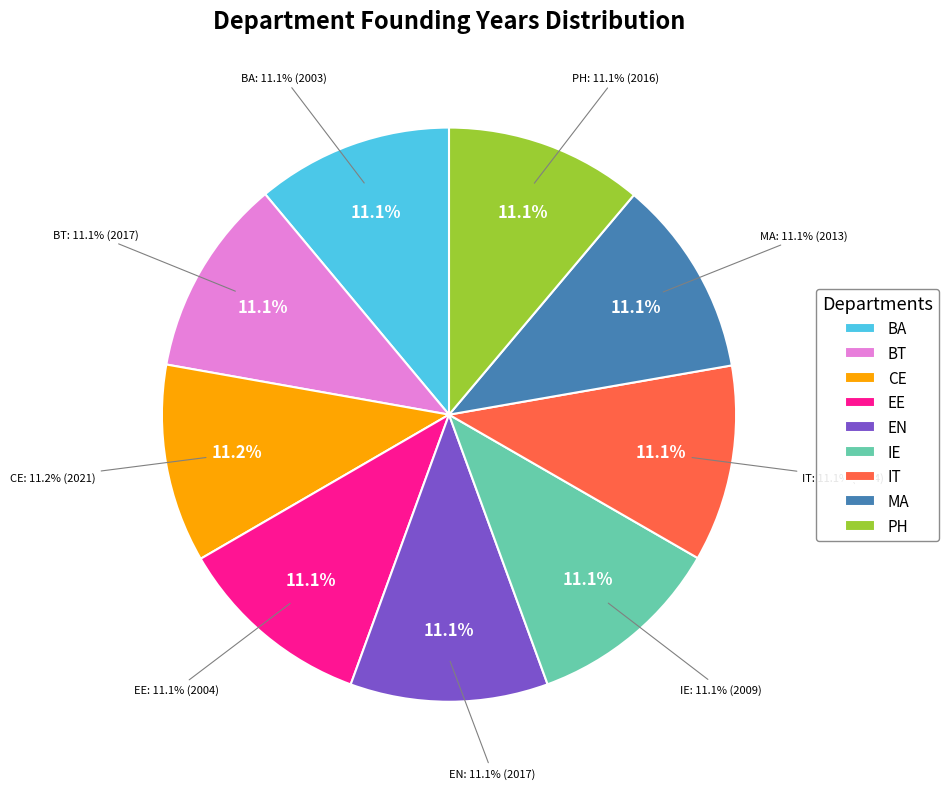

Does any single category account for the majority?

No